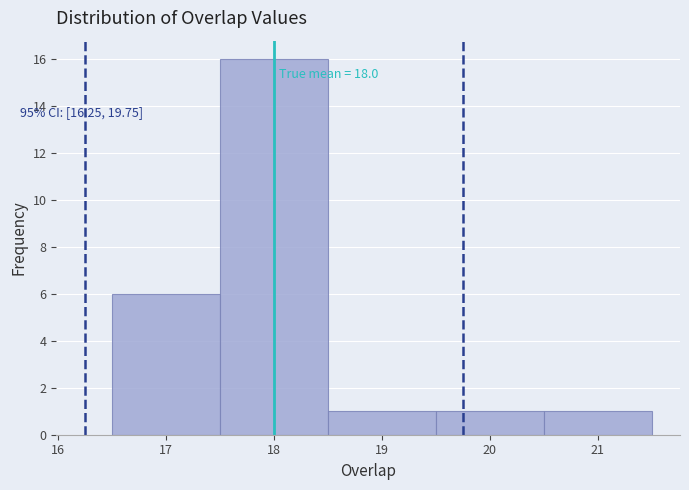

Over which range of the x-axis is the bar tallest?

17.5 to 18.5